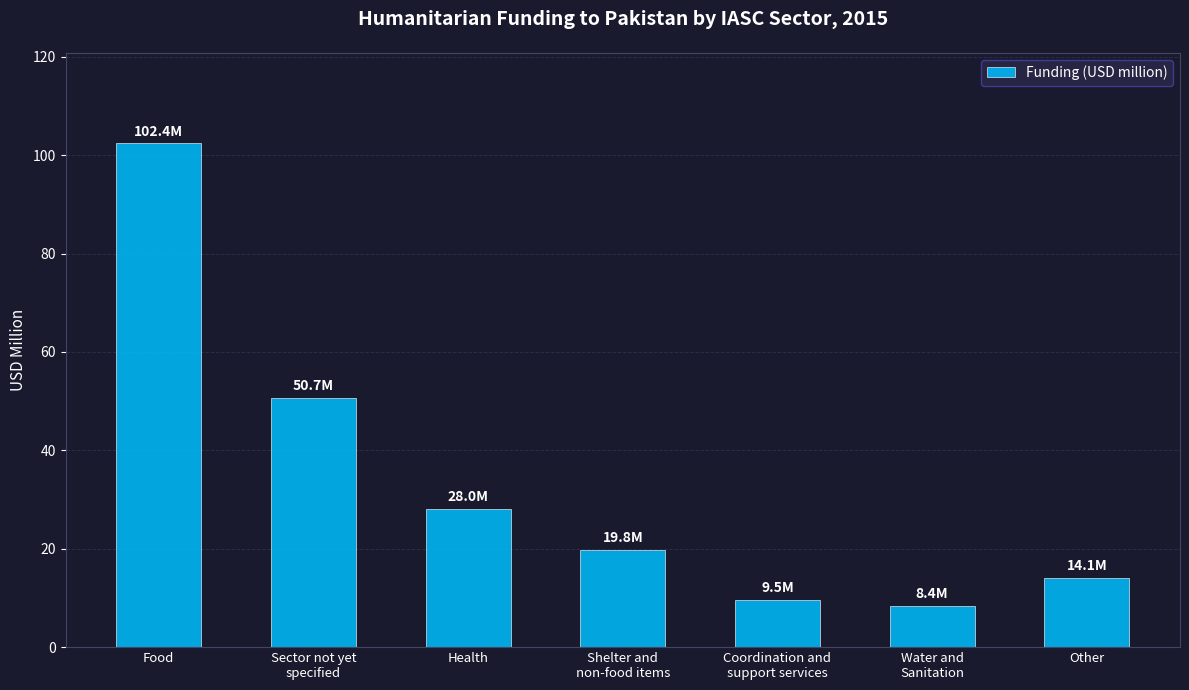

What is the sum of all values?

232.9